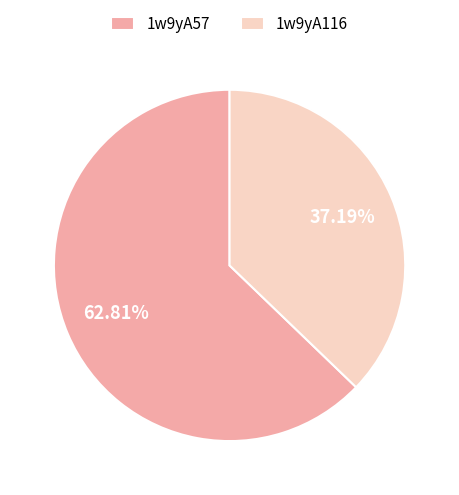

What percentage do 1w9yA116 and 1w9yA57 together represent?

100.0%